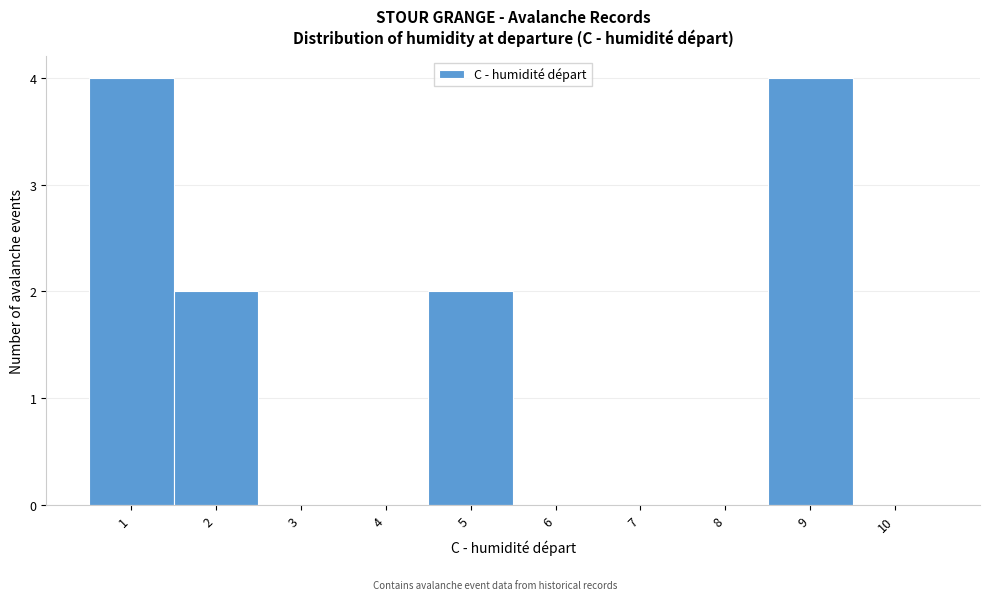

How tall is the bar that spans 8.5 to 9.5 on the x-axis? The values are not printed on the chart, so give them approximately, as read against the axis.

4